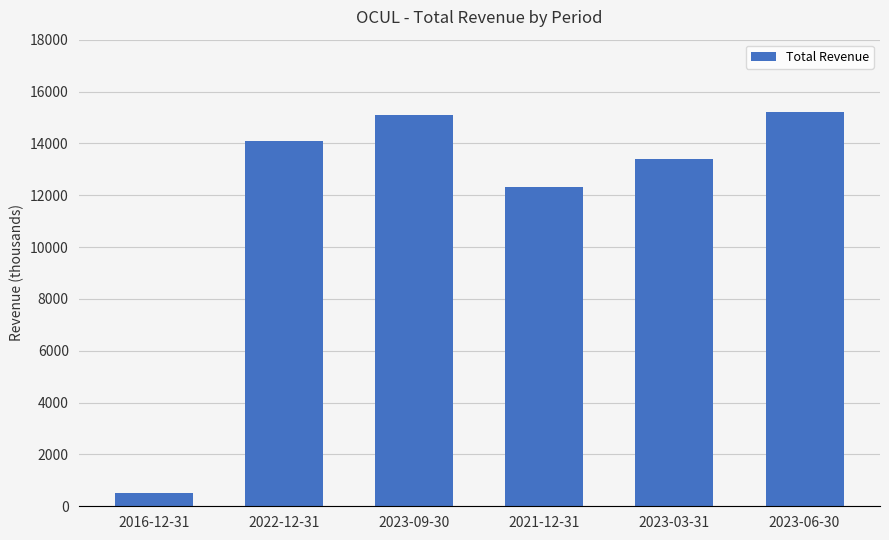

What is the label of the 6th bar from the right?

2016-12-31